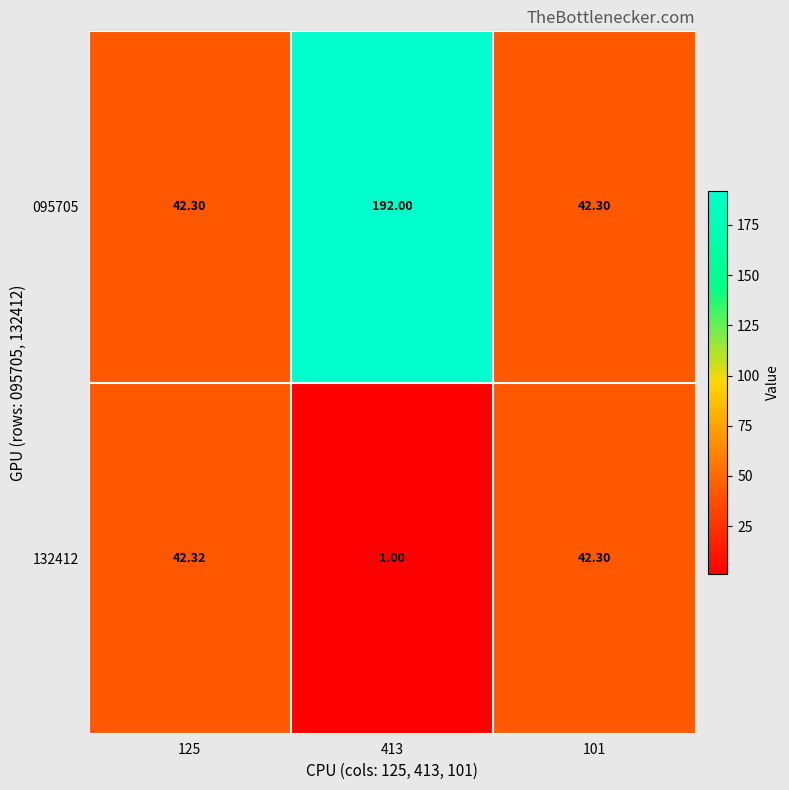

Rank the series by their maximum value, from lowest to highest.

132412, 095705